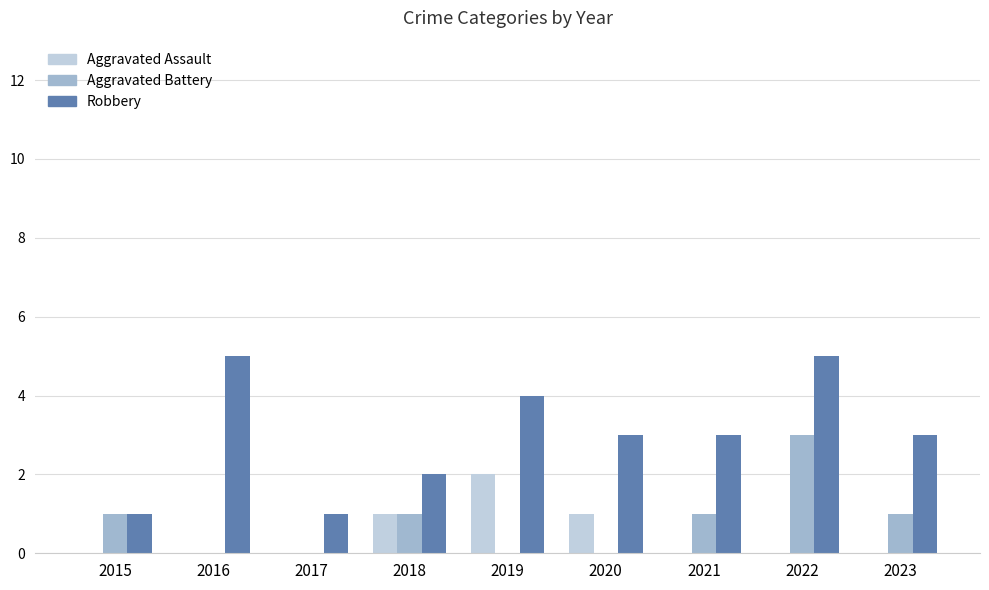

Are the bars grouped side by side (vs. stacked)?

Yes